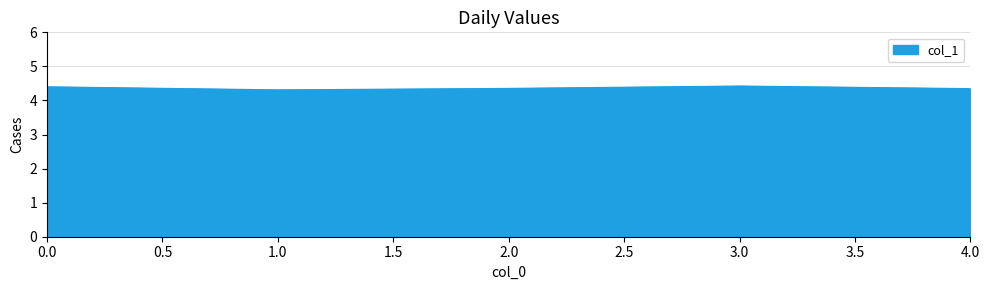

What is the minimum value shown in the chart?

4.3